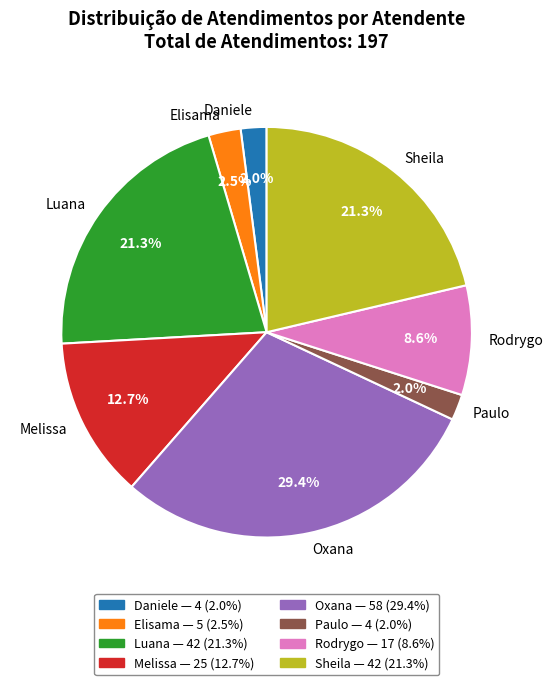

Is there any slice that represents more than half of the pie?

No